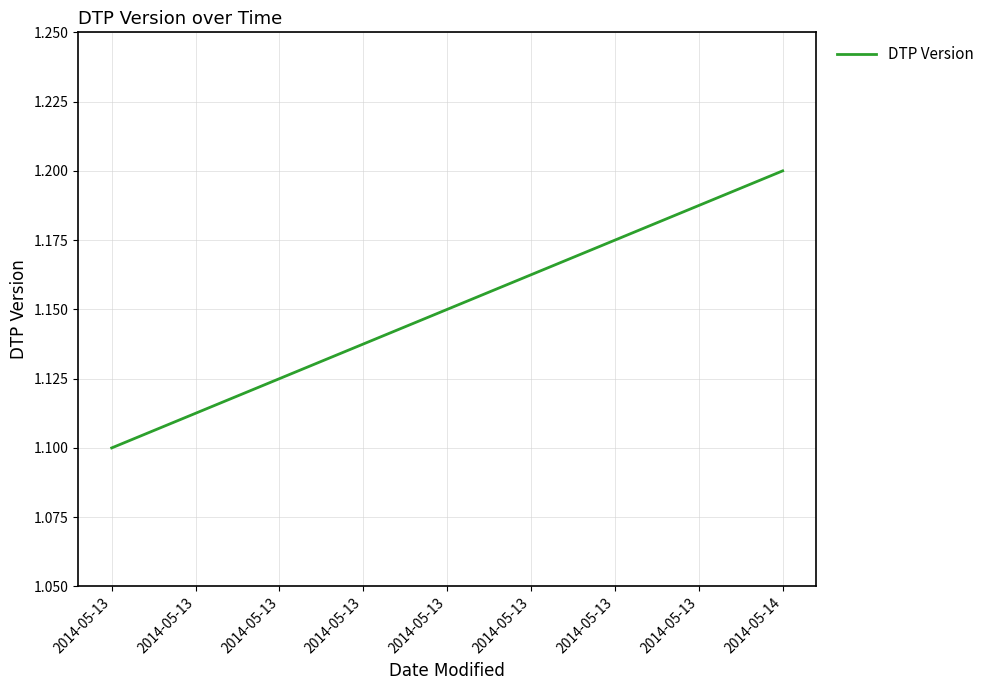

Which label corresponds to the smallest value in the chart?

2014-05-13